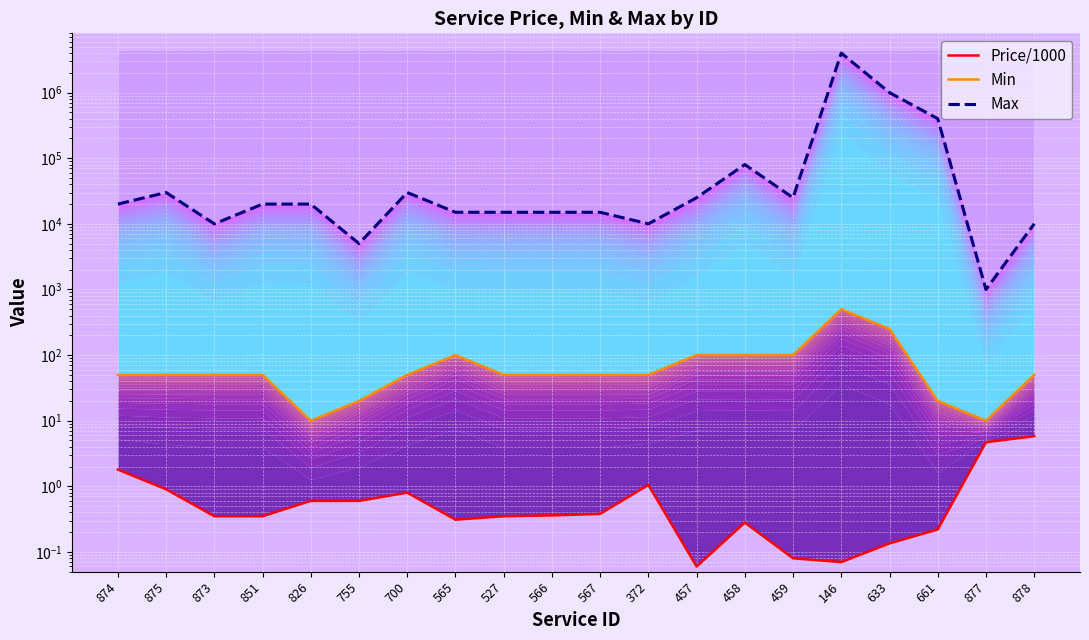

True or false: Min has a value of 500.0 at 146.

True